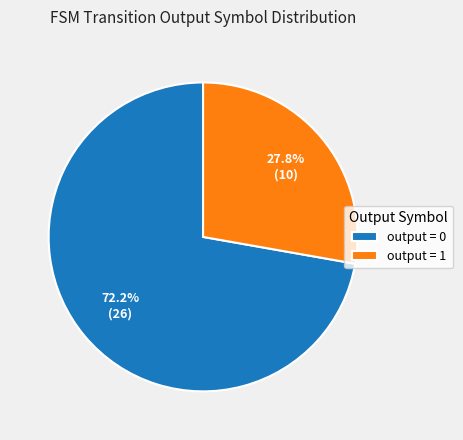

What is the largest slice in the pie chart?

output = 0